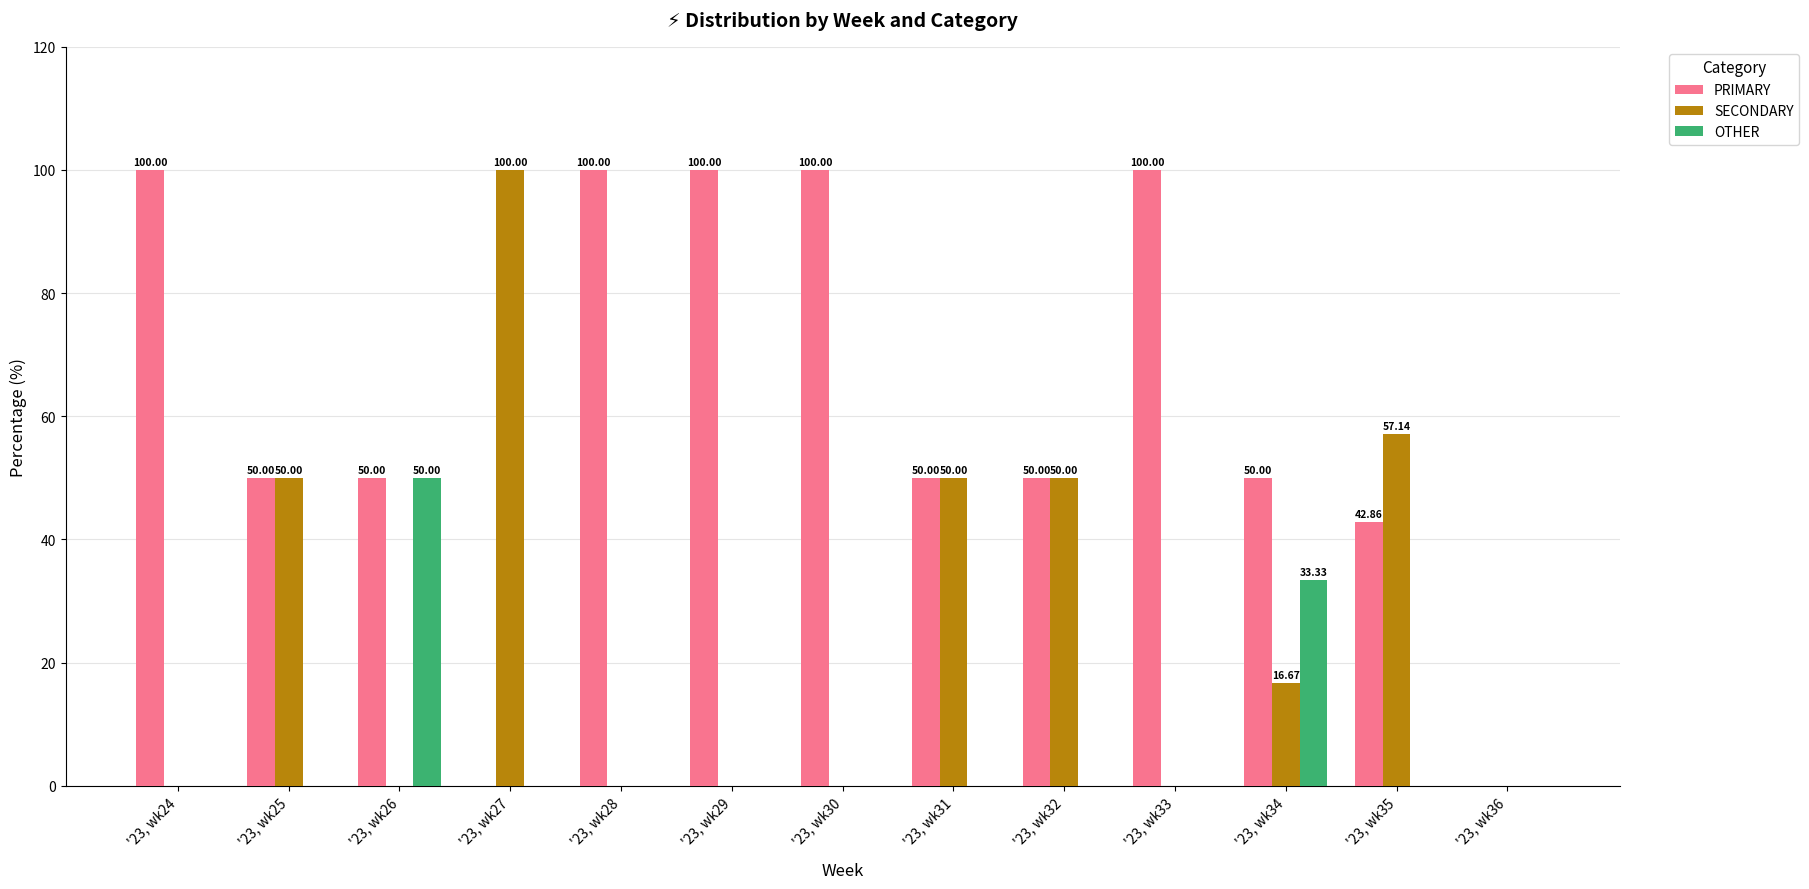

The SECONDARY series shows 102.4 at '23, wk35. True or false?

False